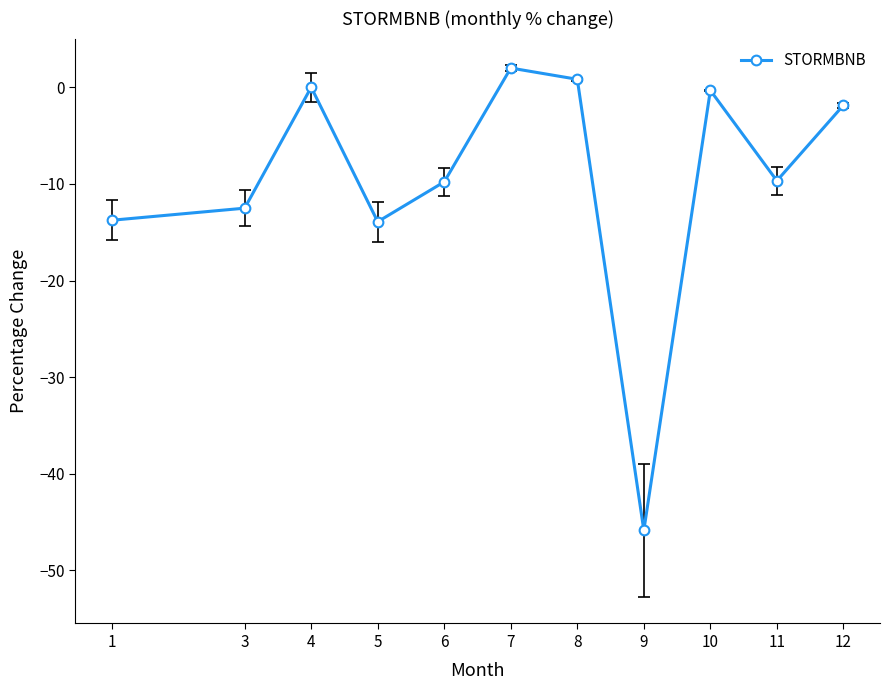

Which label corresponds to the largest value in the chart?

7